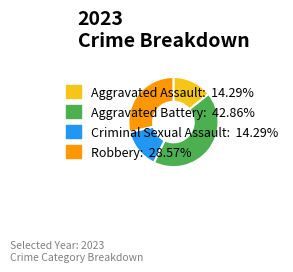

Which category has the biggest portion of the pie?

Aggravated Battery